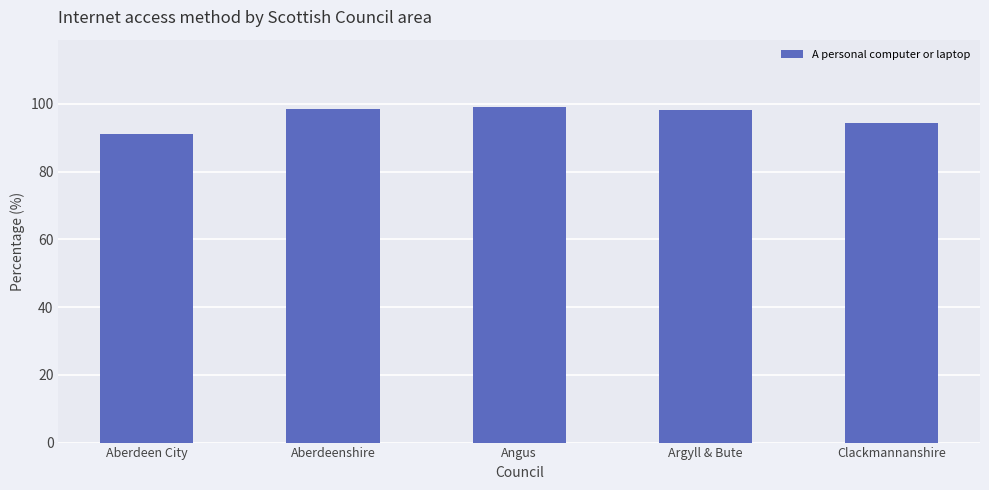

What is the minimum value shown in the chart?

91.2